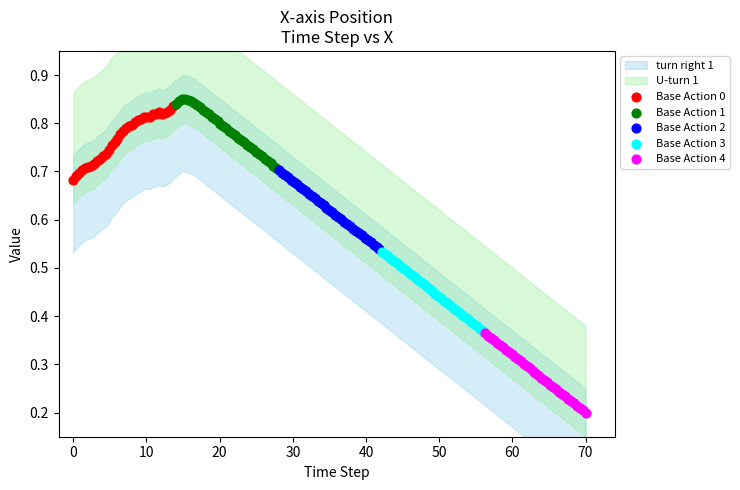

Which series contains the lowest Y value?

Base Action 4